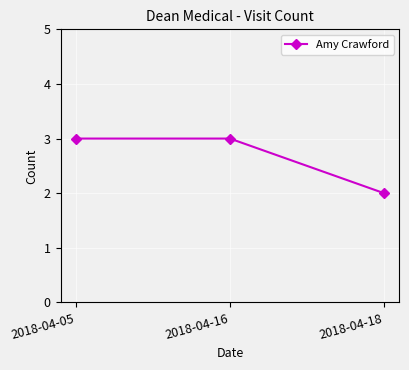

Count the number of categories in the chart.

3